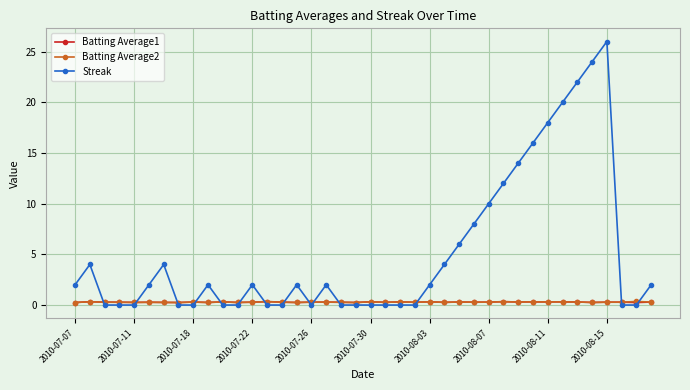

Which series has the largest total across all categories?

Streak